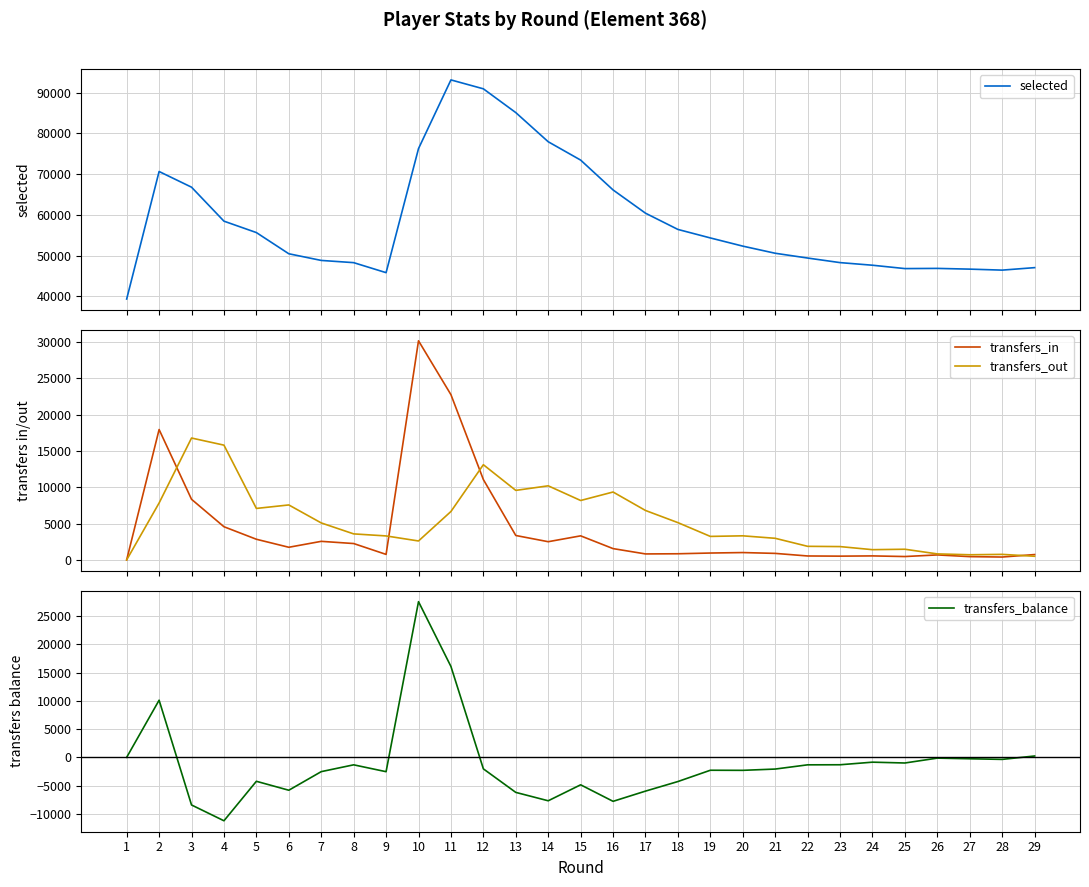

What is the sum of the transfers_balance values at 8 and 2?

8783